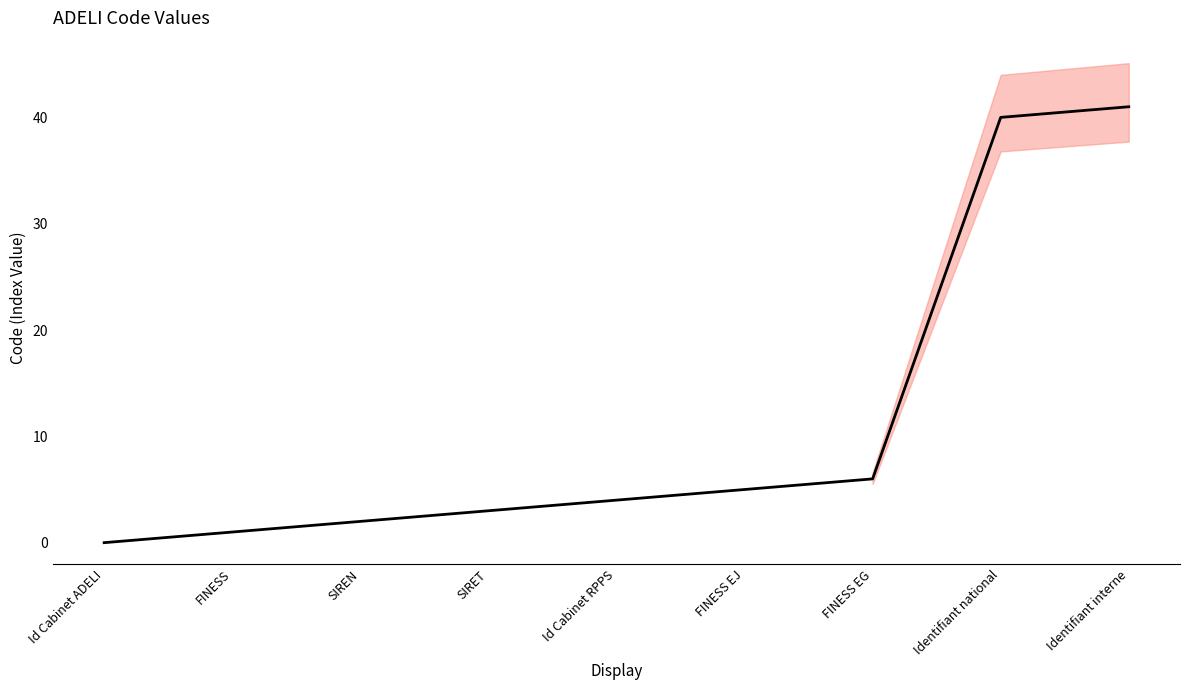

How many distinct data groups are displayed?

1